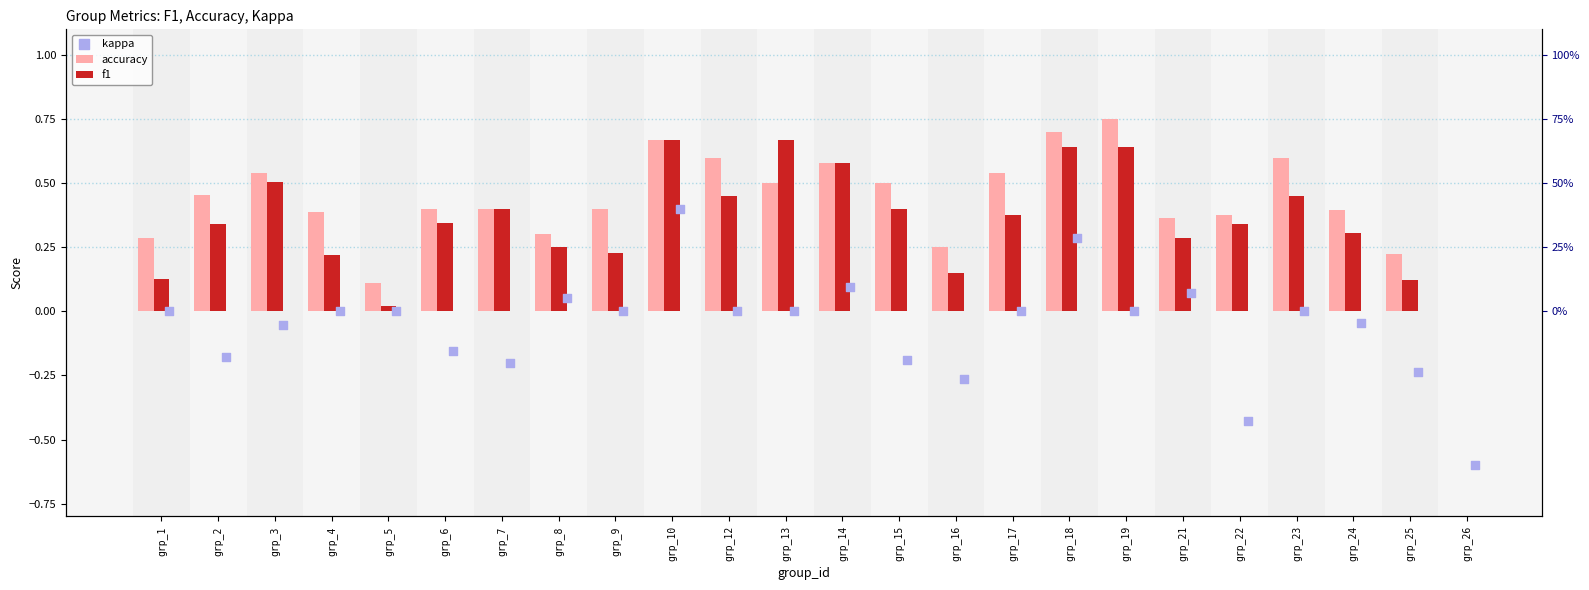

Which series reaches the maximum Y coordinate?

accuracy